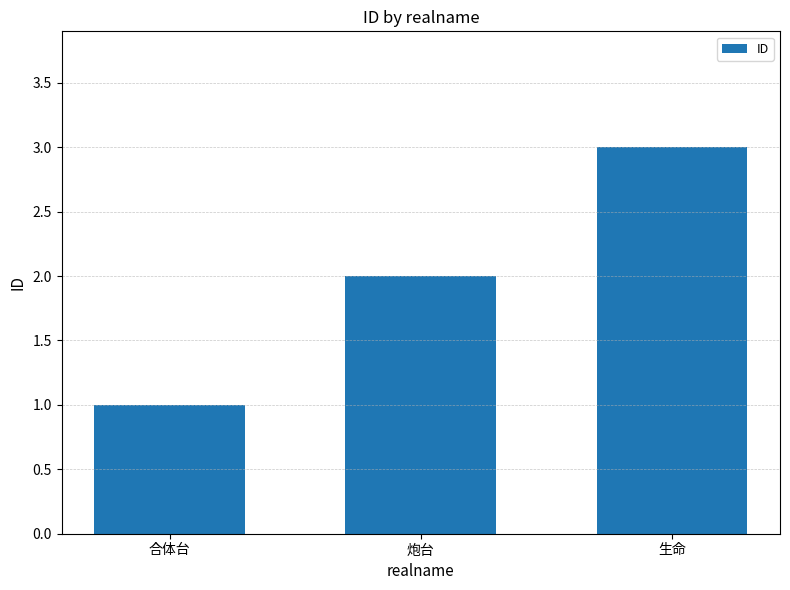

Which label corresponds to the largest value in the chart?

生命